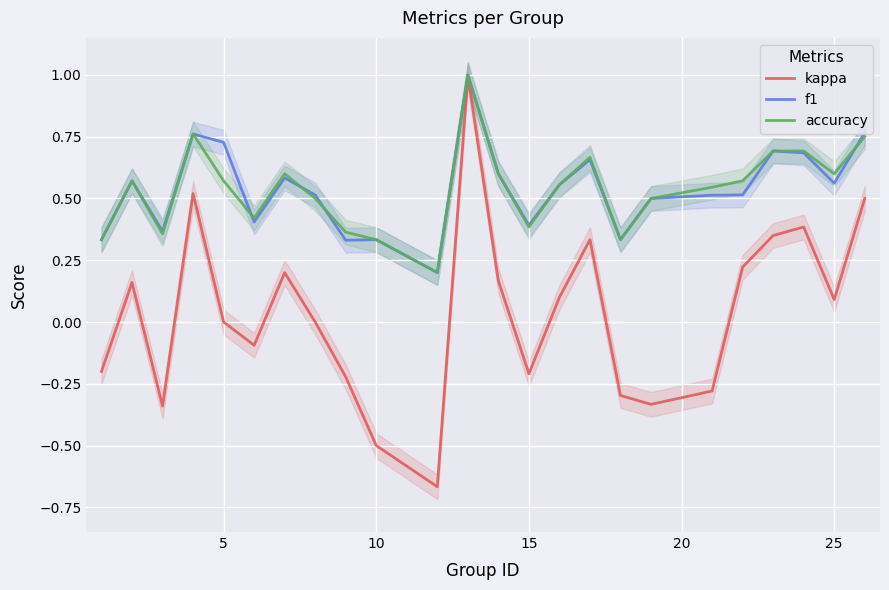

Reading left to right, extract all data points from this chart.

kappa: -0.2	0.2	-0.3	0.5	0.0	-0.1	0.2	0.0	-0.2	-0.5	-0.7	1.0	0.2	-0.2	0.1	0.3	-0.3	-0.3	-0.3	0.2	0.3	0.4	0.1	0.5
f1: 0.3	0.6	0.4	0.8	0.7	0.4	0.6	0.5	0.3	0.3	0.2	1.0	0.6	0.4	0.6	0.7	0.3	0.5	0.5	0.5	0.7	0.7	0.6	0.8
accuracy: 0.3	0.6	0.4	0.8	0.6	0.4	0.6	0.5	0.4	0.3	0.2	1.0	0.6	0.4	0.6	0.7	0.3	0.5	0.5	0.6	0.7	0.7	0.6	0.8